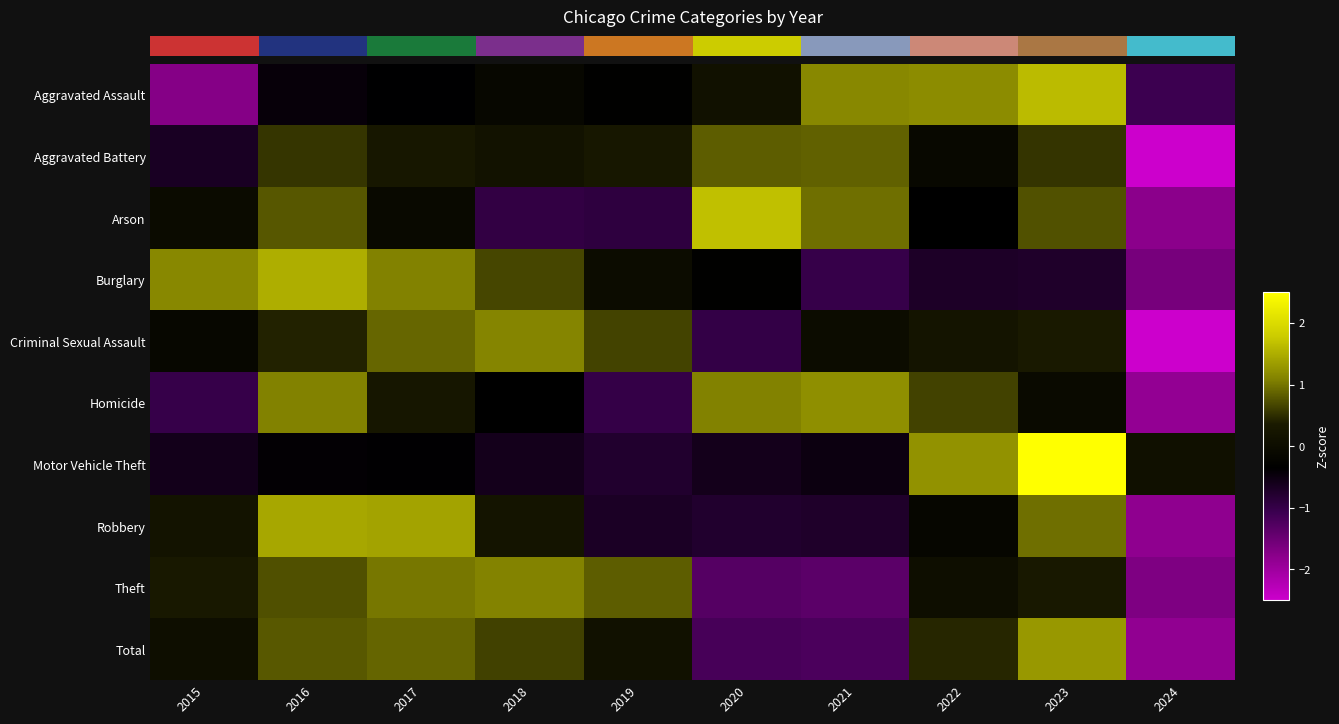

List the series in order of their peak value, highest first.

Motor Vehicle Theft, Arson, Aggravated Assault, Burglary, Robbery, Total, Homicide, Criminal Sexual Assault, Theft, Aggravated Battery